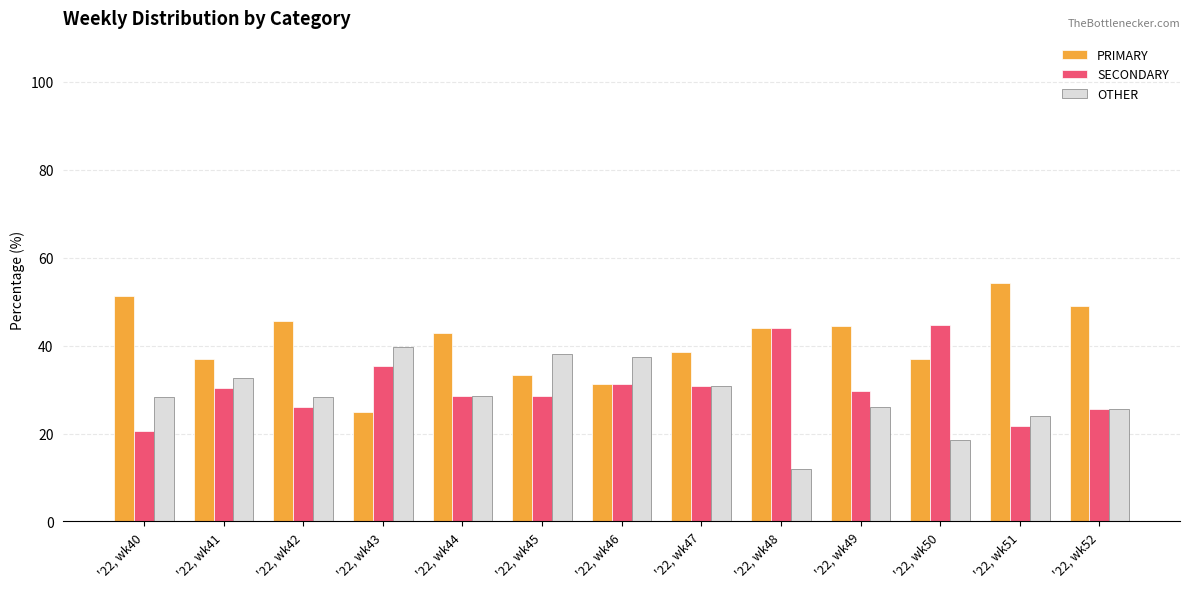

Is the value of PRIMARY at '22, wk51 greater than the value of OTHER at '22, wk49?

Yes